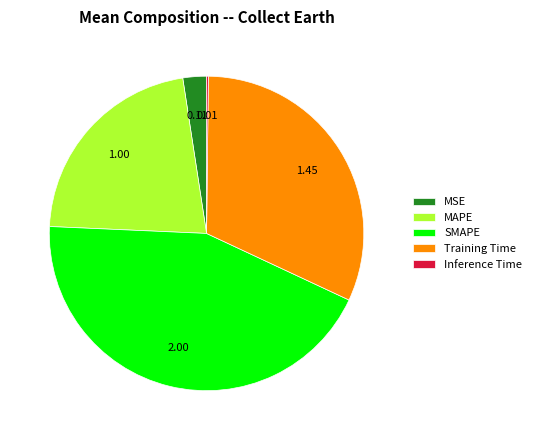

Is the sum of MSE and Training Time greater than half?

No